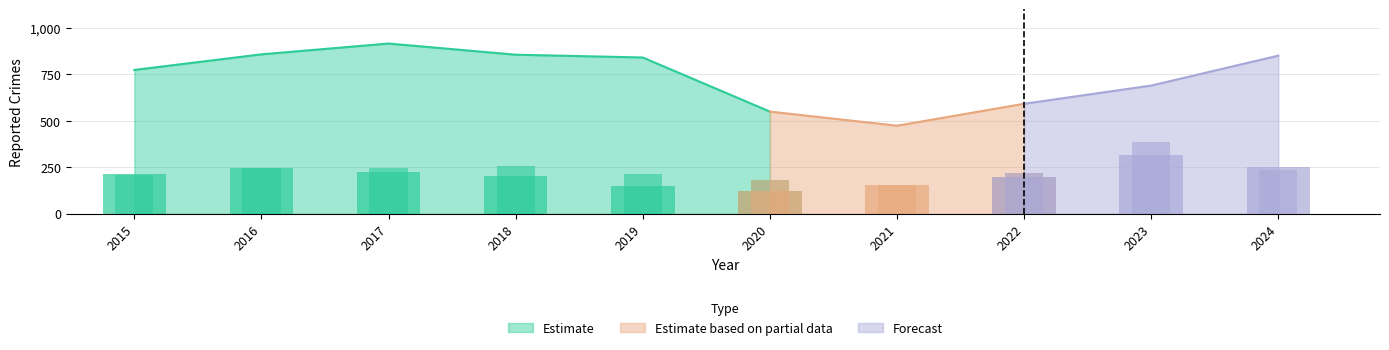

Is it true that Robbery equals 394 at 2024?

False